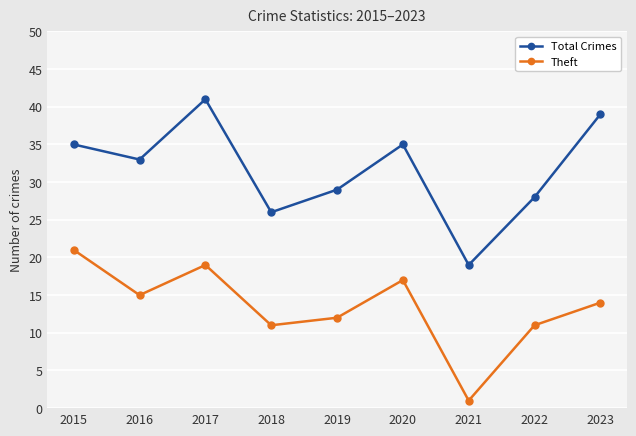

List the series in order of their peak value, highest first.

Total Crimes, Theft